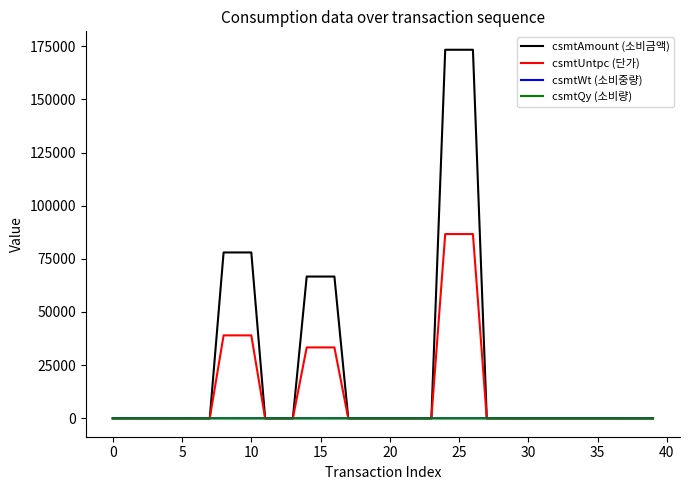

What is the lowest value of the csmtQy (소비량) series?

0.7